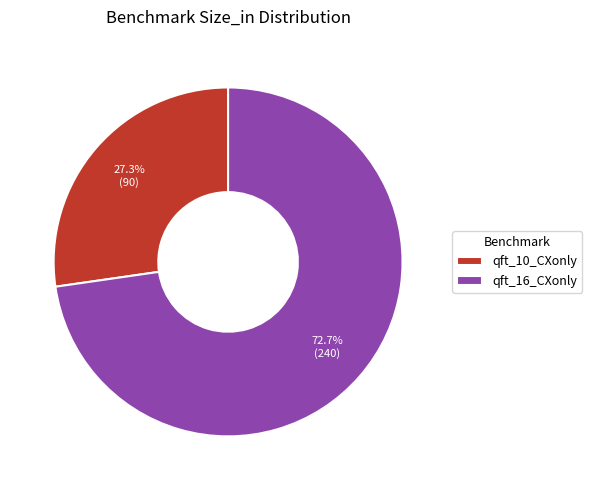

To the nearest percent, what is the difference between the largest and smallest slice percentages?

45%